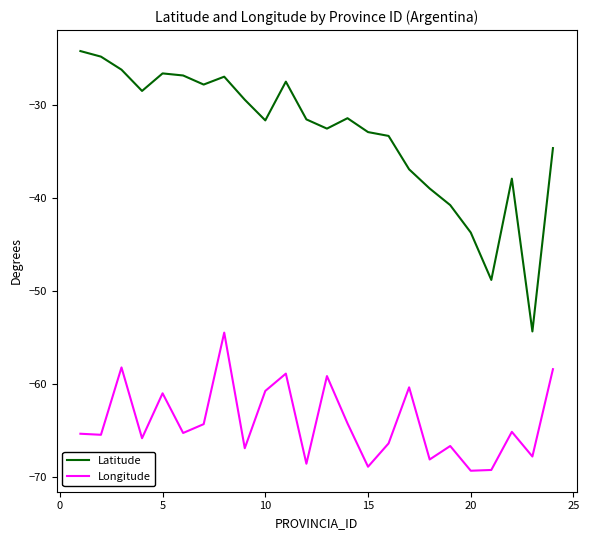

List the series in order of their overall mean, lowest first.

Longitude, Latitude